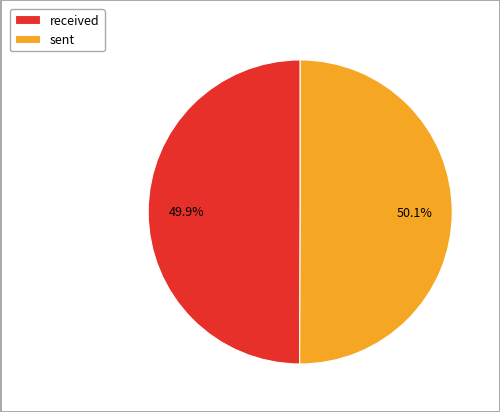

Approximately how many times larger is the value at received compared to sent?

1.0